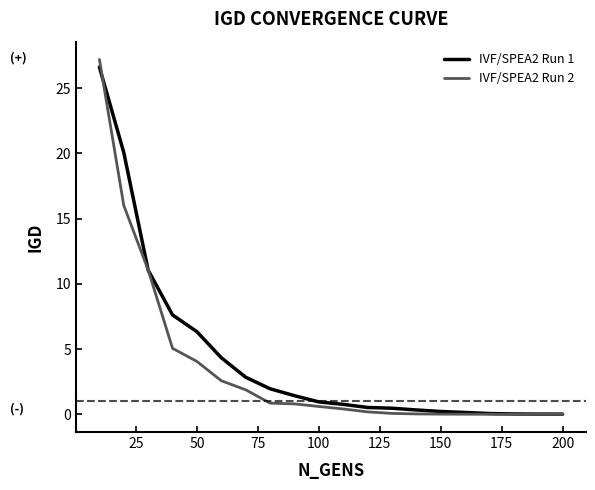

What is the maximum value for IVF/SPEA2 Run 2?

27.2